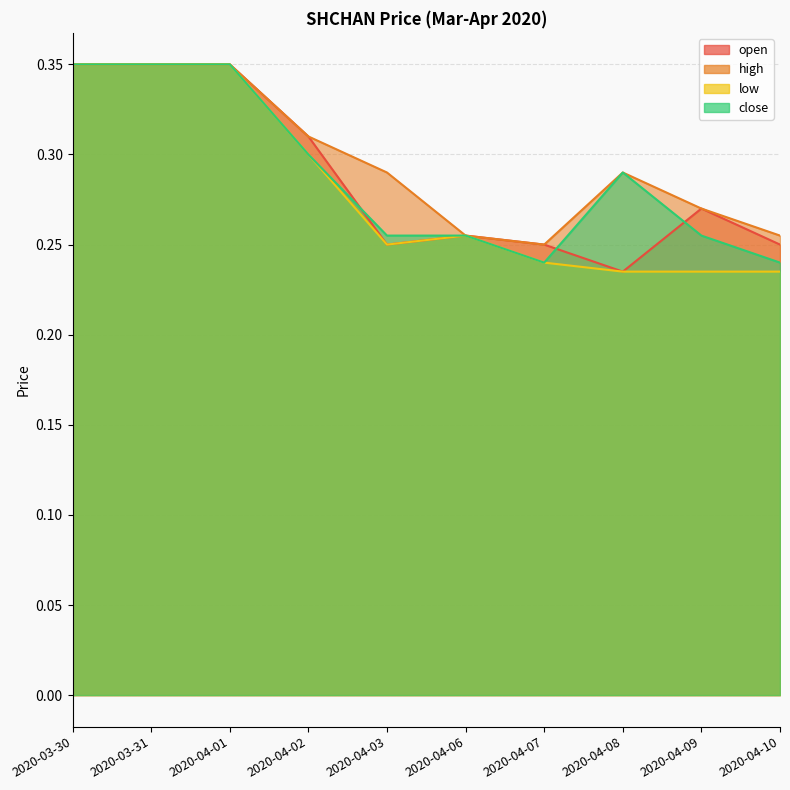

True or false: open has more than 1 points higher than both neighbors.

True